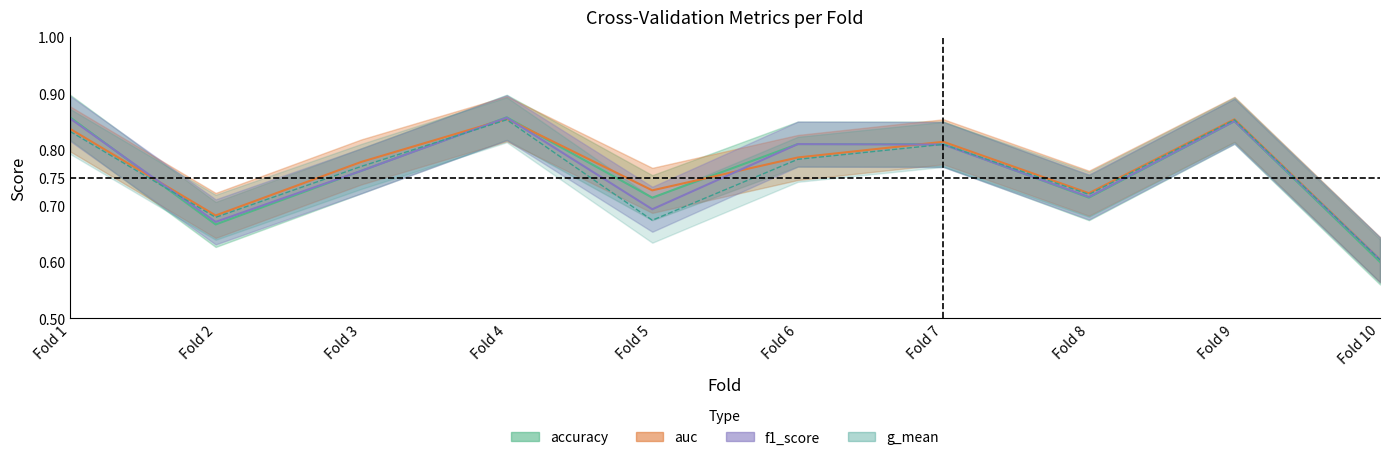

At which label is f1_score closest to 0?

Fold 10